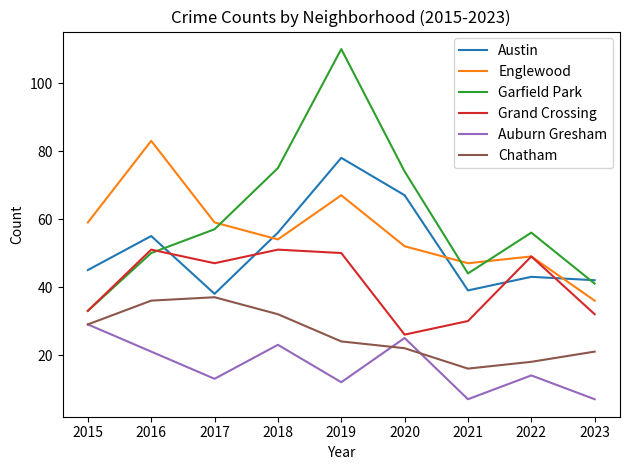

What is the lowest value of the Austin series?

38